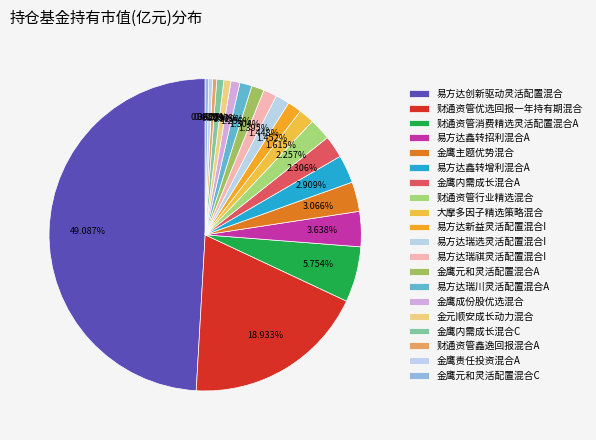

Combined, do 易方达鑫转招利混合A and 易方达瑞川灵活配置混合A account for over 50%?

No